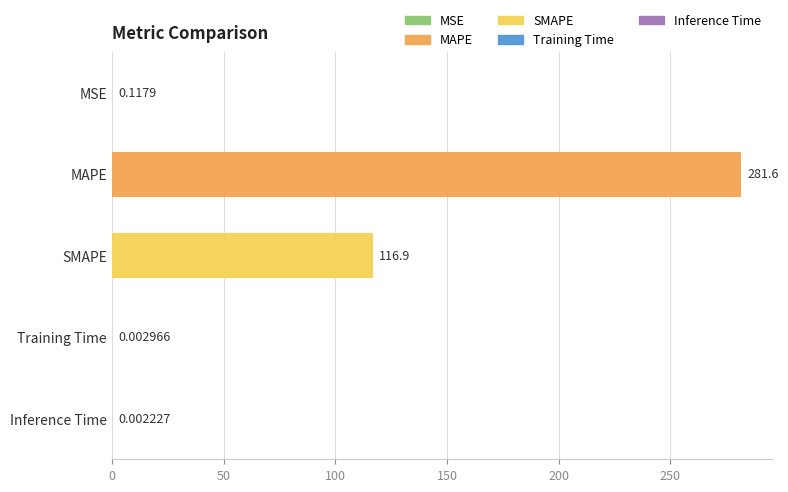

Which label corresponds to the largest value in the chart?

MAPE